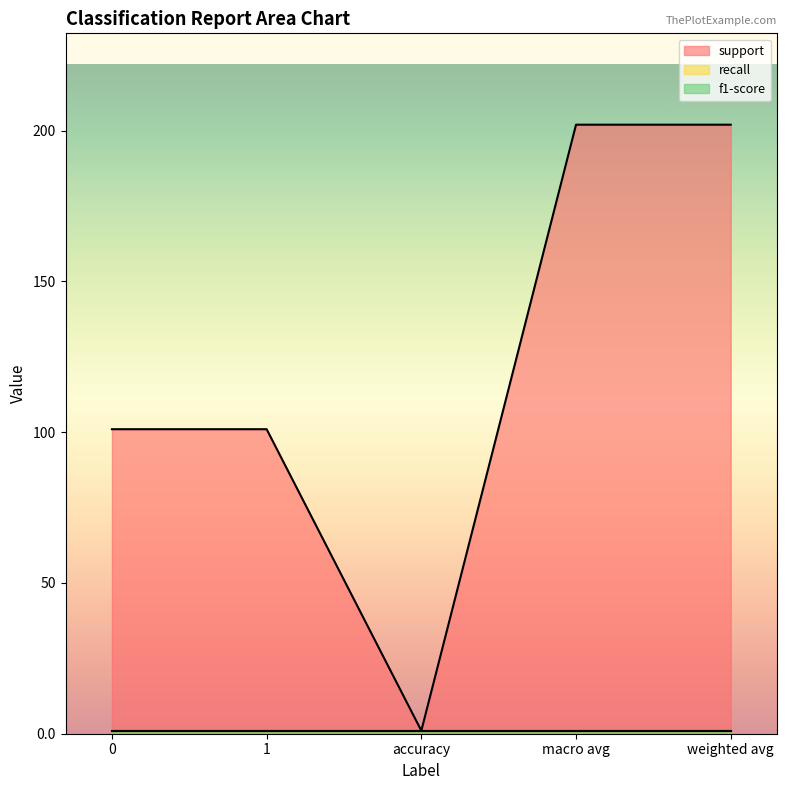

Rank the series by their maximum value, from highest to lowest.

support, recall, f1-score